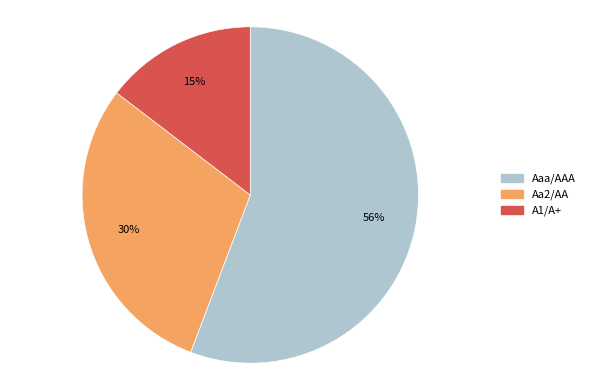

To the nearest percent, what percentage of the pie is A1/A+?

15%